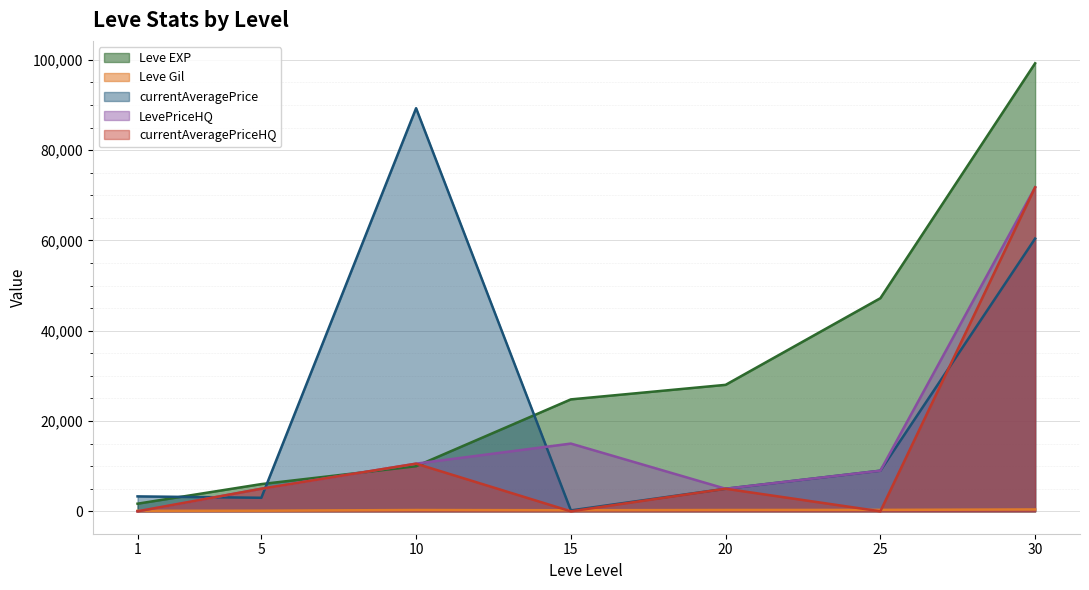

Between 10 and 20, which series saw the biggest shift?

currentAveragePrice